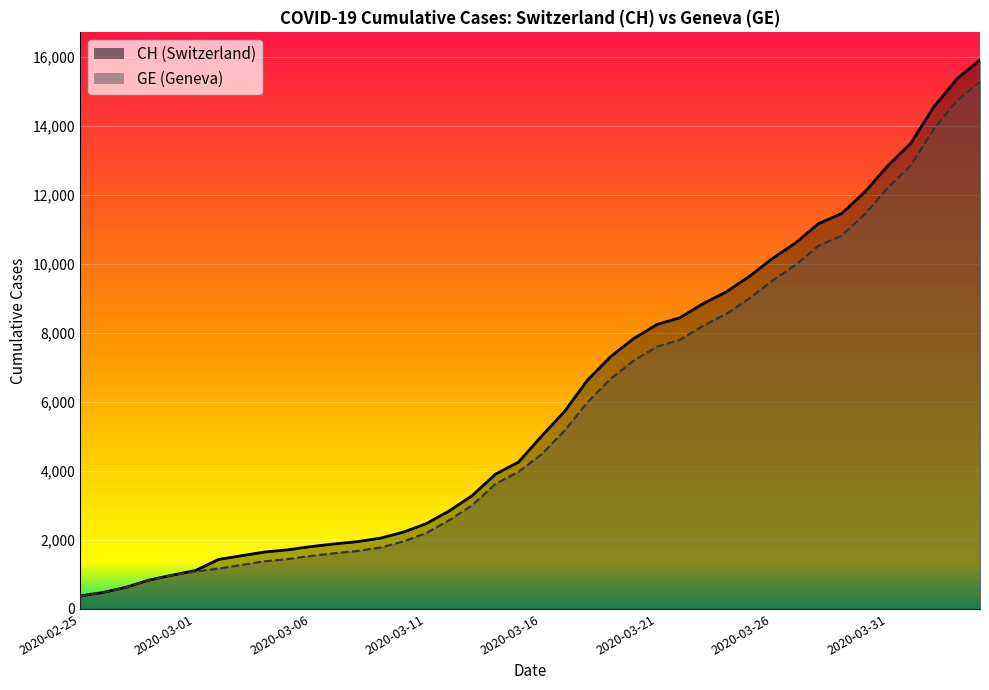

Which series has the largest range (max minus min)?

CH